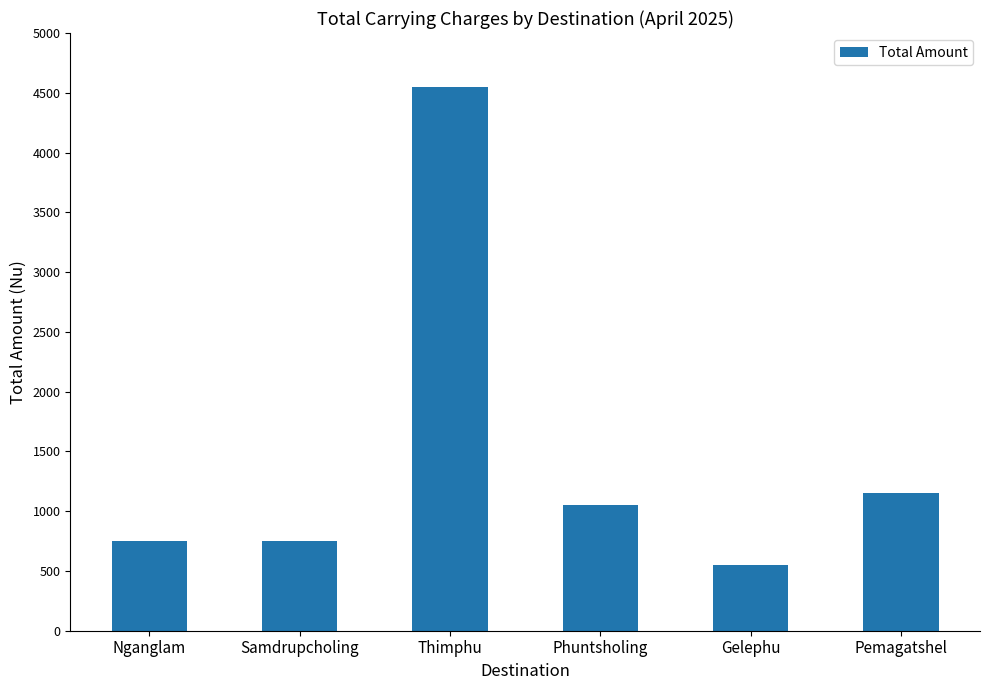

What is the label of the 4th bar from the right?

Thimphu